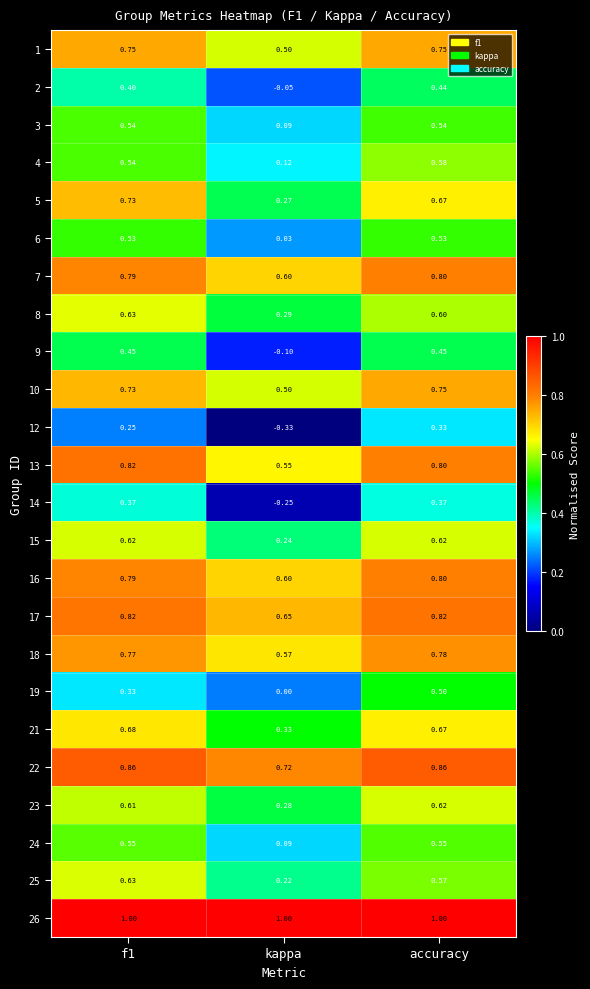

Which series has the largest range (max minus min)?

12